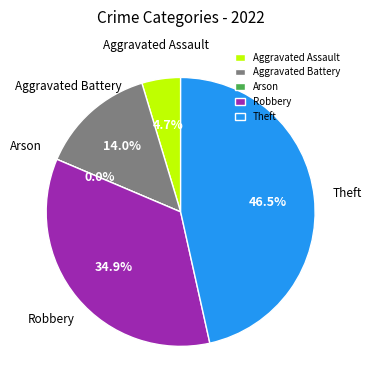

To the nearest percent, what percentage of the pie is Aggravated Assault?

5%